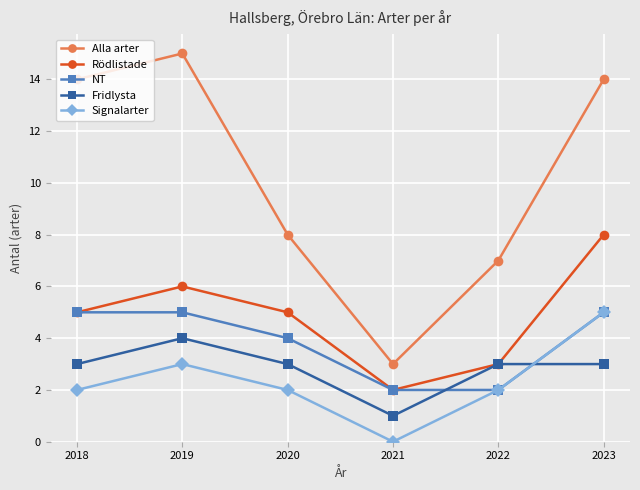

What is the difference between the maximum and minimum values in the Fridlysta series?

3